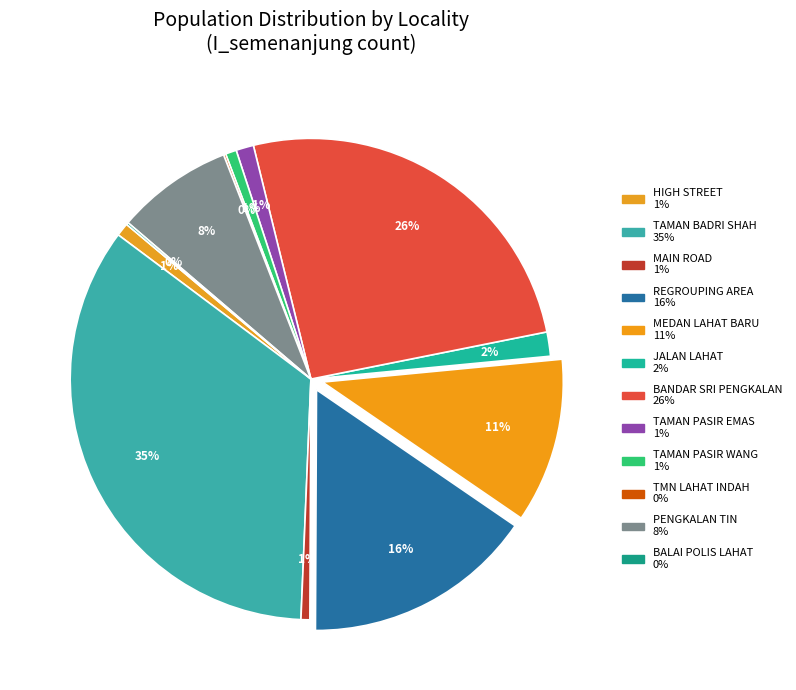

Combined, what portion of the pie is MEDAN LAHAT BARU and TMN LAHAT INDAH?

11.2%